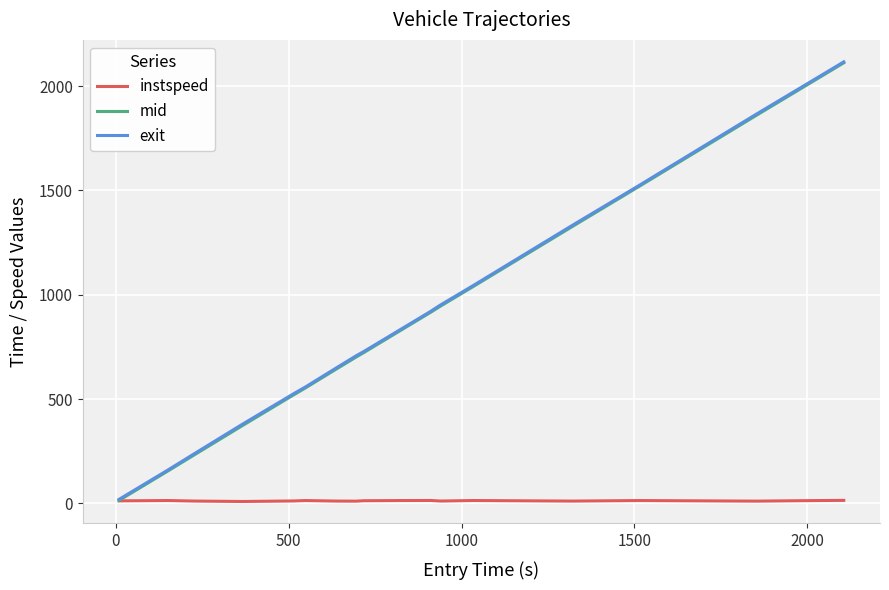

Which series has the widest spread of values?

mid